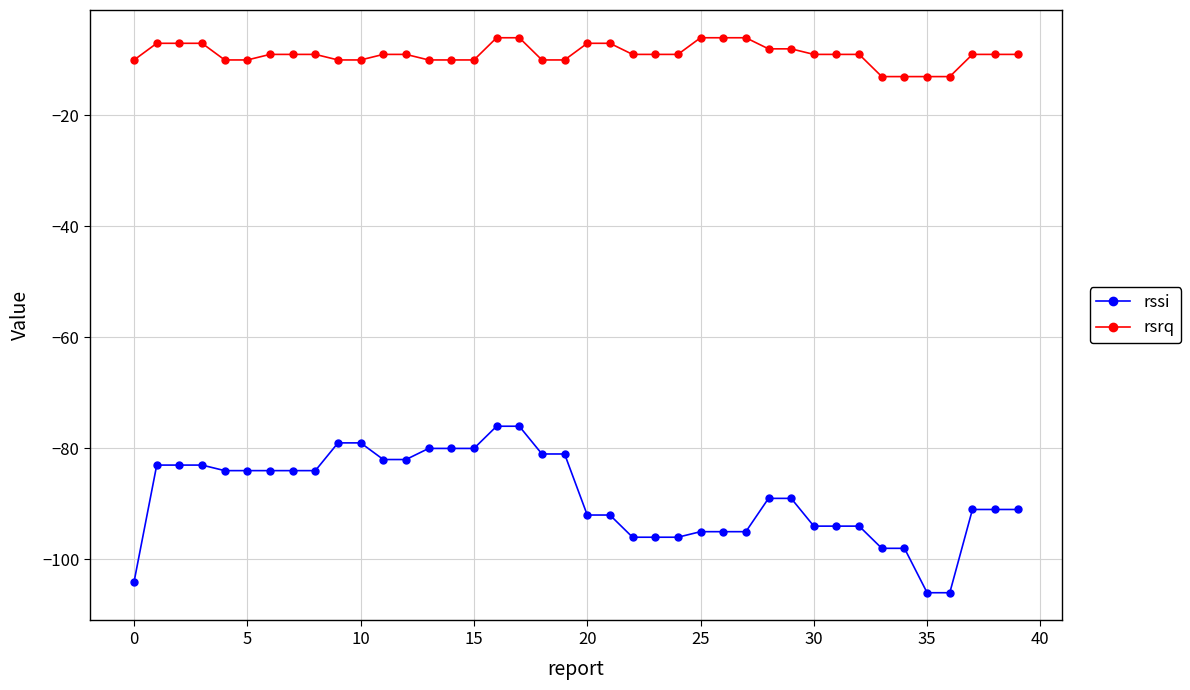

Which series reaches the minimum Y coordinate?

rssi